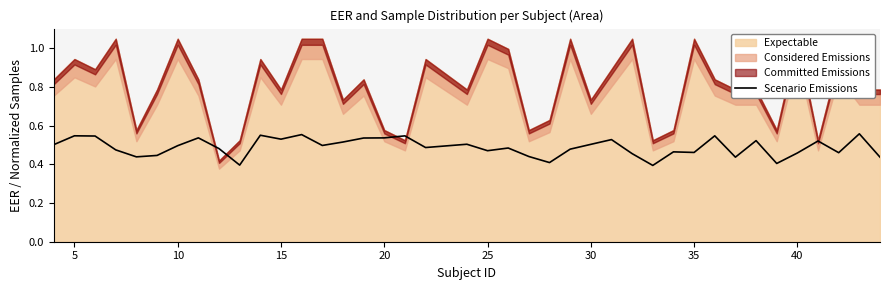

Is it true that Scenario Emissions equals 0.2 at 10?

False